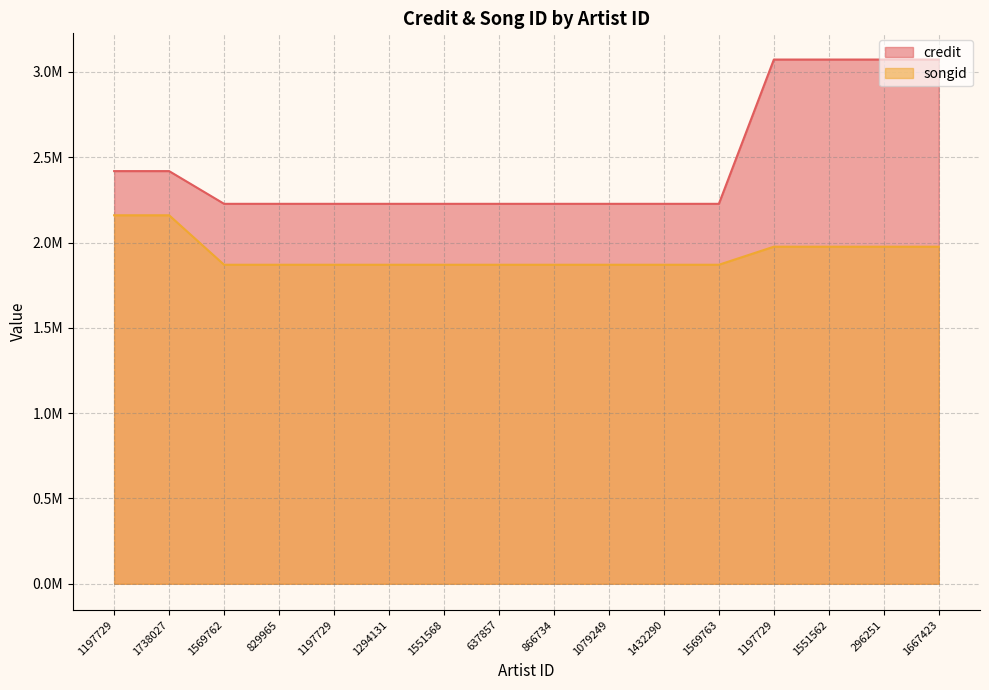

At which label does credit reach its peak?

1197729